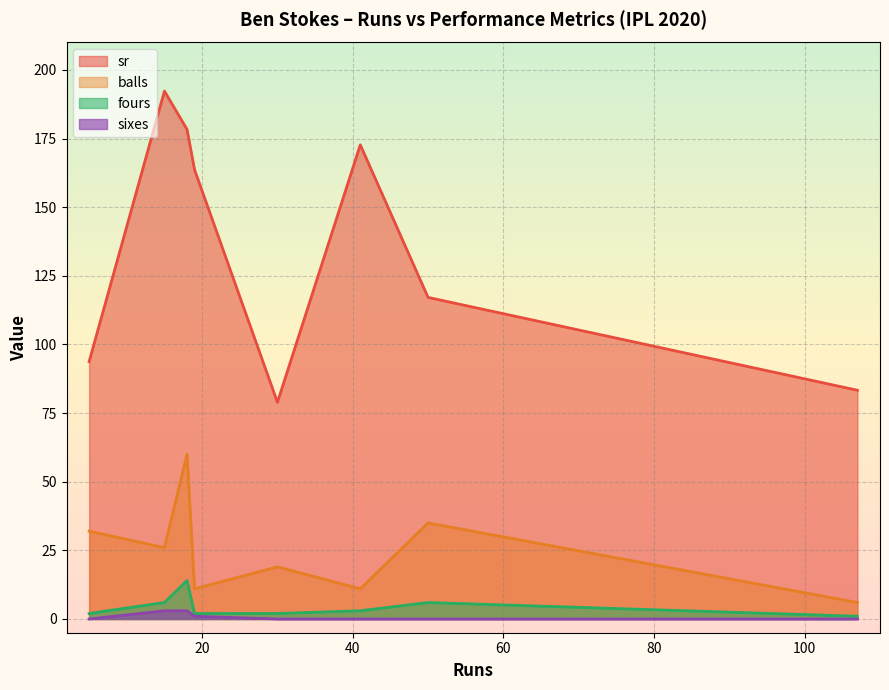

Is it true that sixes equals 1.1 at 5?

False